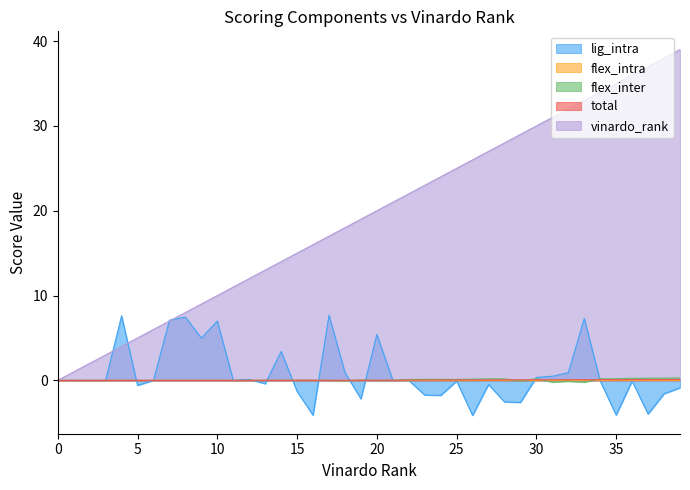

Which series has the largest range (max minus min)?

vinardo_rank